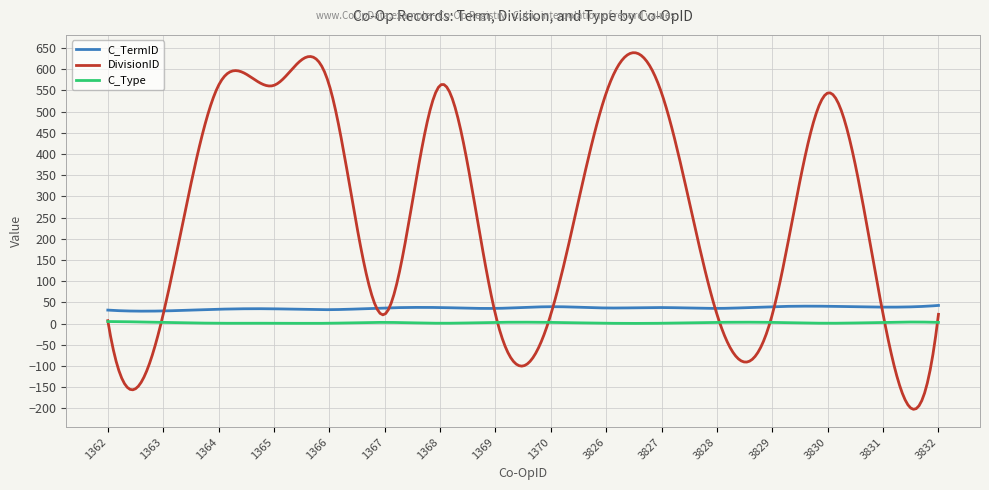

Which series has the largest total across all categories?

DivisionID